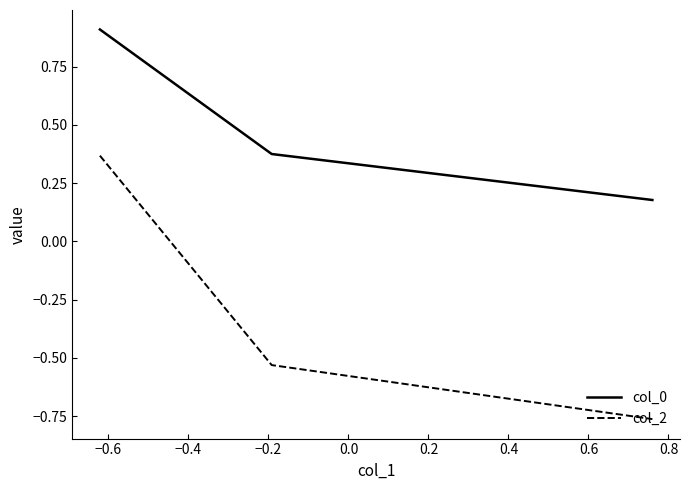

How many col_0 values are between 0 and 1?

3